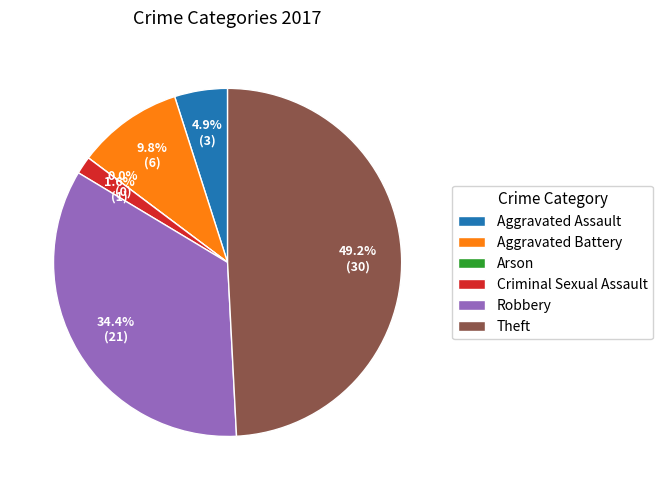

How many segments does this pie chart have?

6